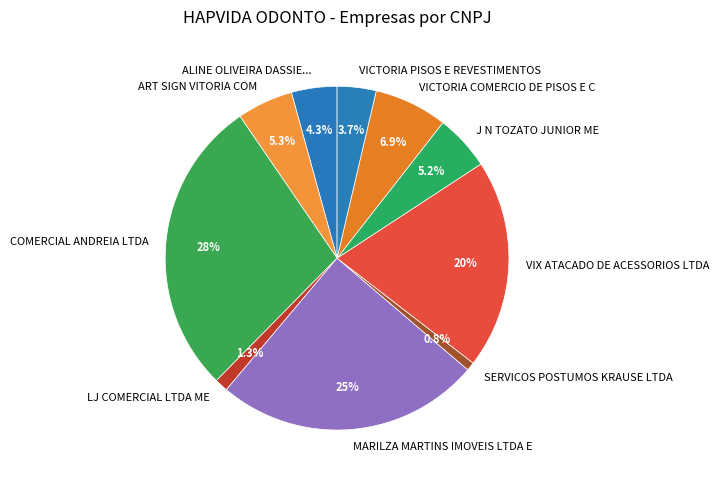

Is there a majority slice in this chart?

No